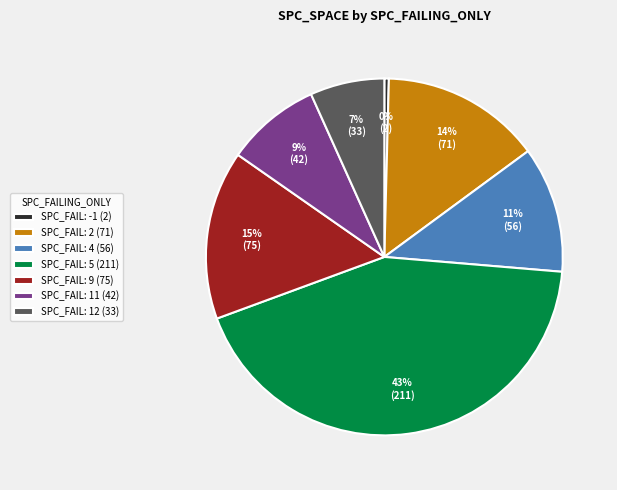

Does any single category account for the majority?

No